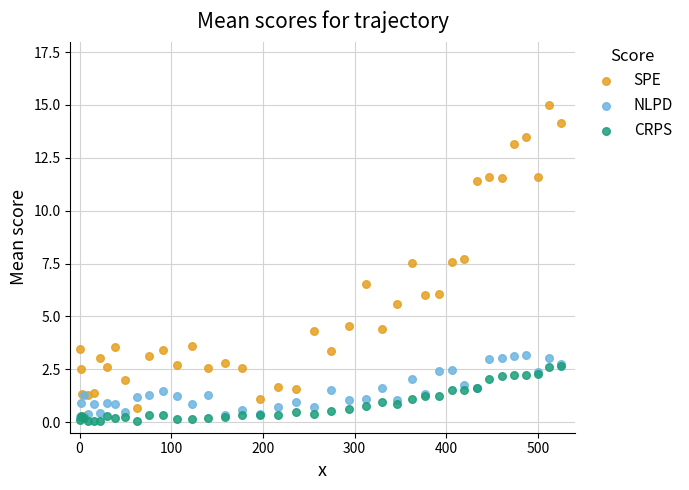

Which series has the widest spread of Y values?

SPE